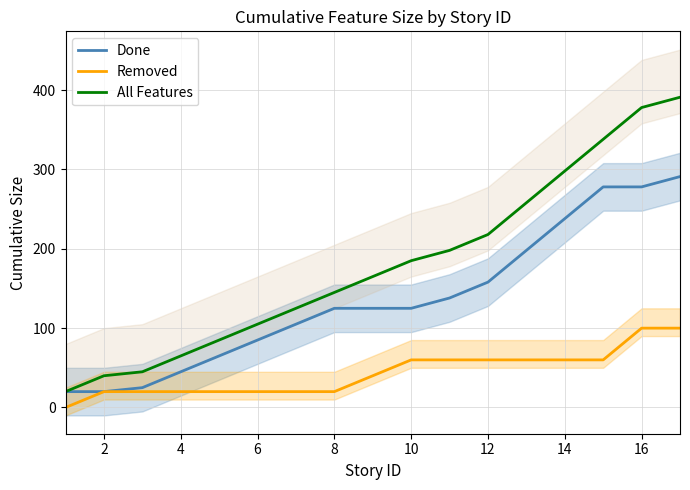

List the series in order of their overall mean, highest first.

All Features, Done, Removed